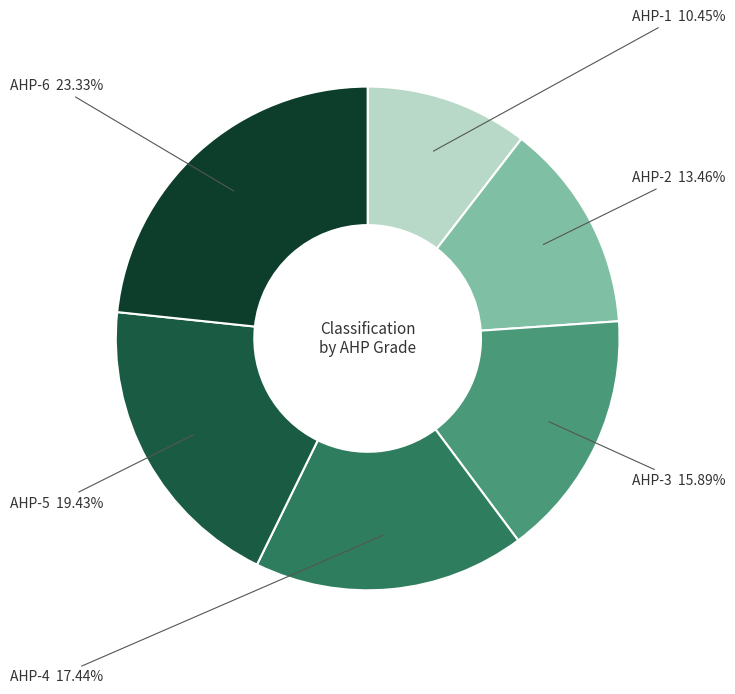

Is there a majority slice in this chart?

No